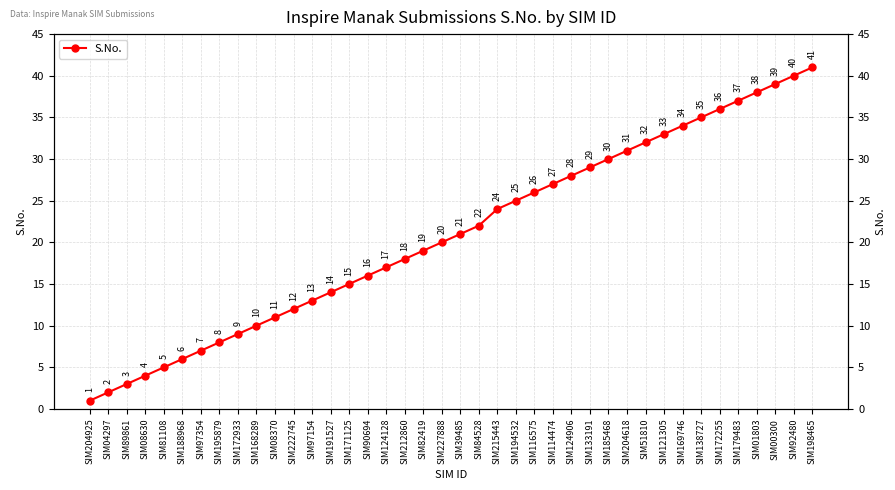

Rank the categories by value from lowest to highest.

SIM204925, SIM04297, SIM89861, SIM08630, SIM81108, SIM188968, SIM97354, SIM195879, SIM172933, SIM168289, SIM08370, SIM222745, SIM97154, SIM191527, SIM171125, SIM90694, SIM124128, SIM212860, SIM82419, SIM227888, SIM39485, SIM84528, SIM215443, SIM194532, SIM116575, SIM114474, SIM124906, SIM133191, SIM185468, SIM204618, SIM51810, SIM121305, SIM169746, SIM138727, SIM172255, SIM179483, SIM01803, SIM00300, SIM92480, SIM198465